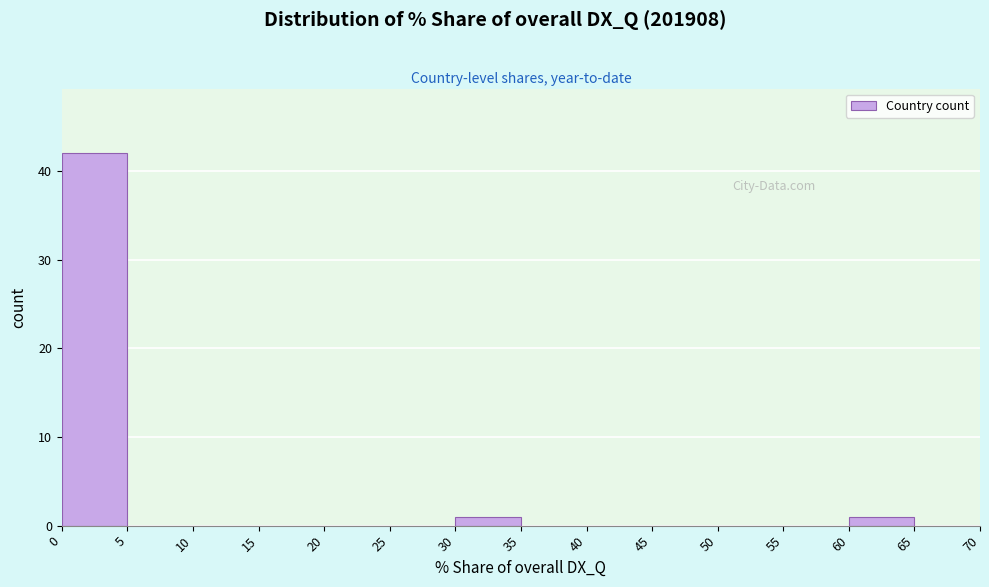

Reading left to right, list every bar in this chart as the range it spans on the x-axis followed by its height. The values are not printed on the chart, so give them approximately, as read against the axis.

0 to 5: 42
5 to 10: 0
10 to 15: 0
15 to 20: 0
20 to 25: 0
25 to 30: 0
30 to 35: 1
35 to 40: 0
40 to 45: 0
45 to 50: 0
50 to 55: 0
55 to 60: 0
60 to 65: 1
65 to 70: 0